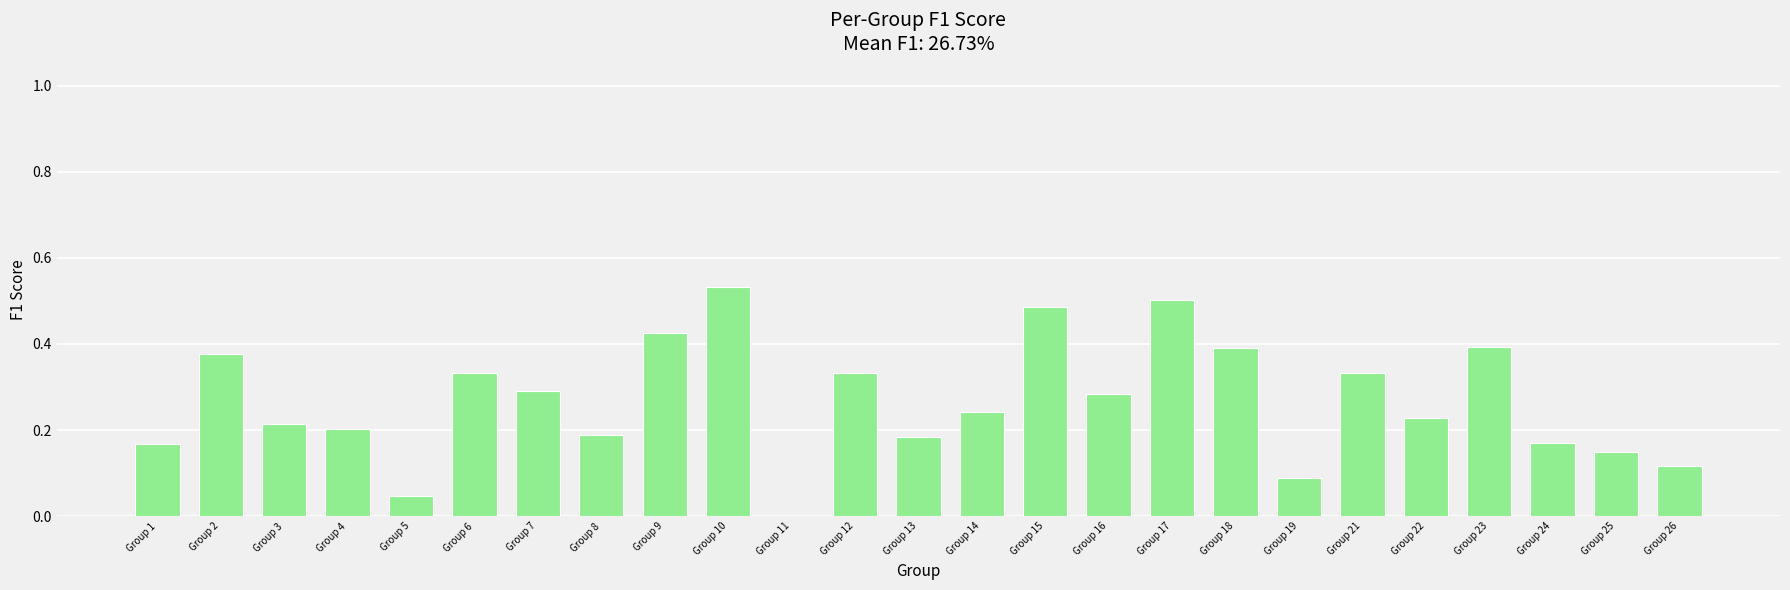

Are the bars horizontal?

No